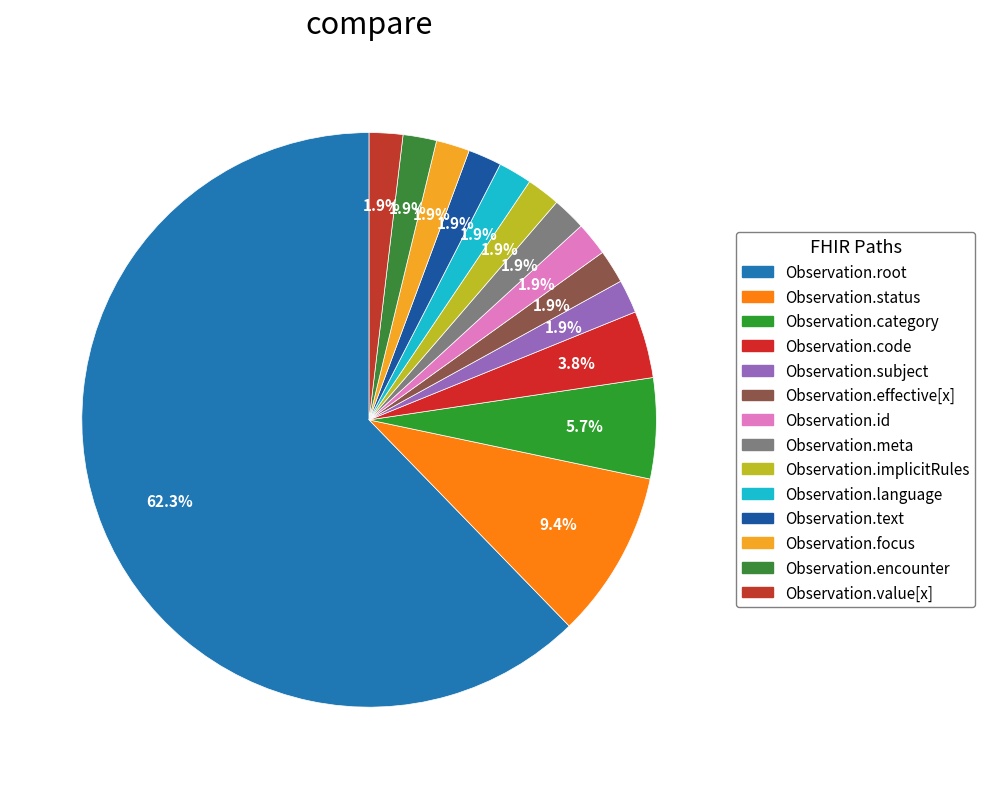

To the nearest percent, what is the average slice percentage?

7%